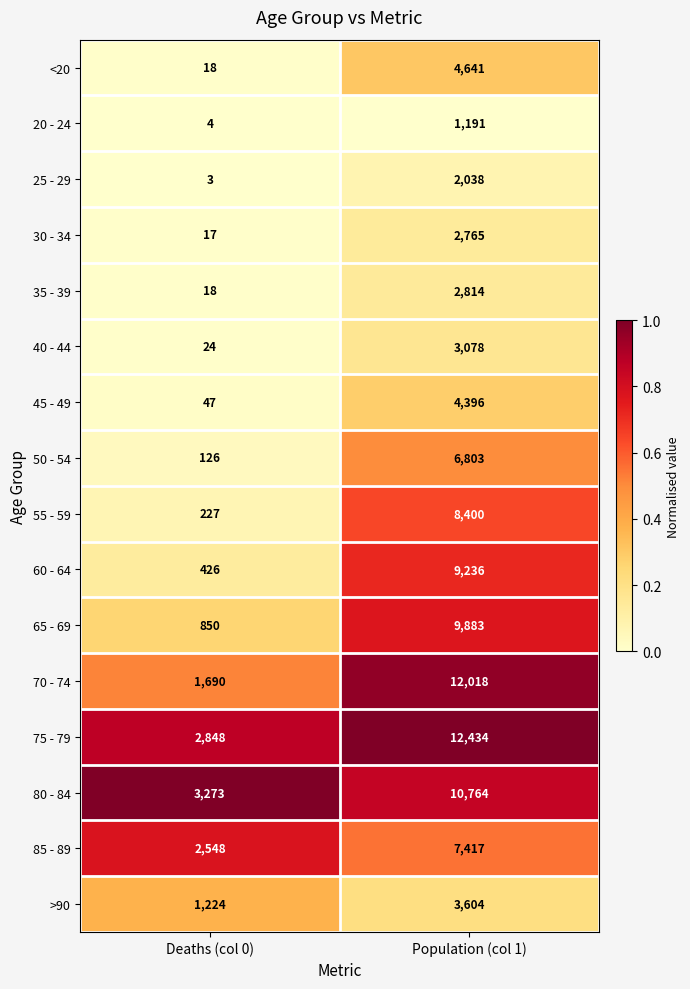

Which series changed the most between Deaths (col 0) and Population (col 1)?

70 - 74